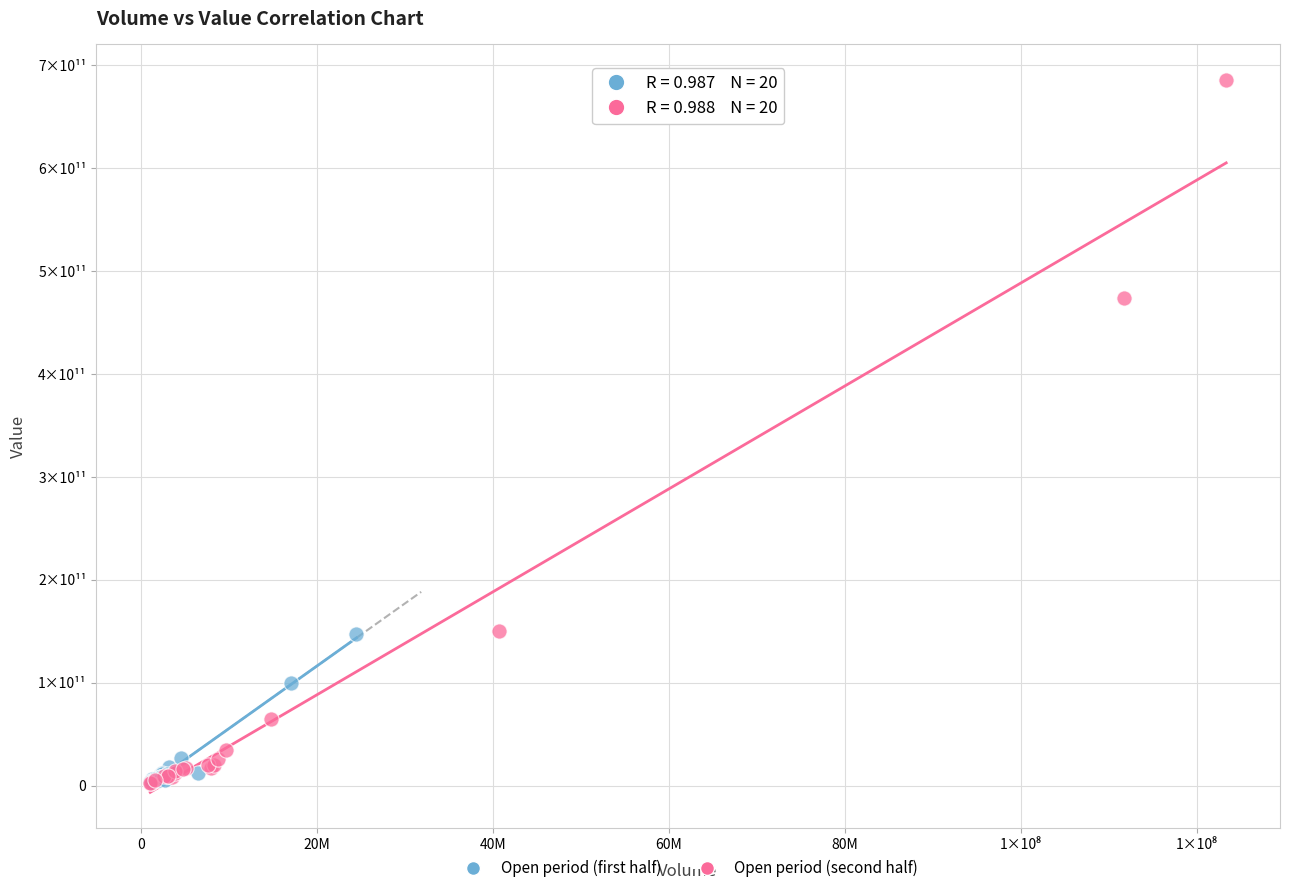

Which series has the largest Y range (max minus min)?

Open period (second half)